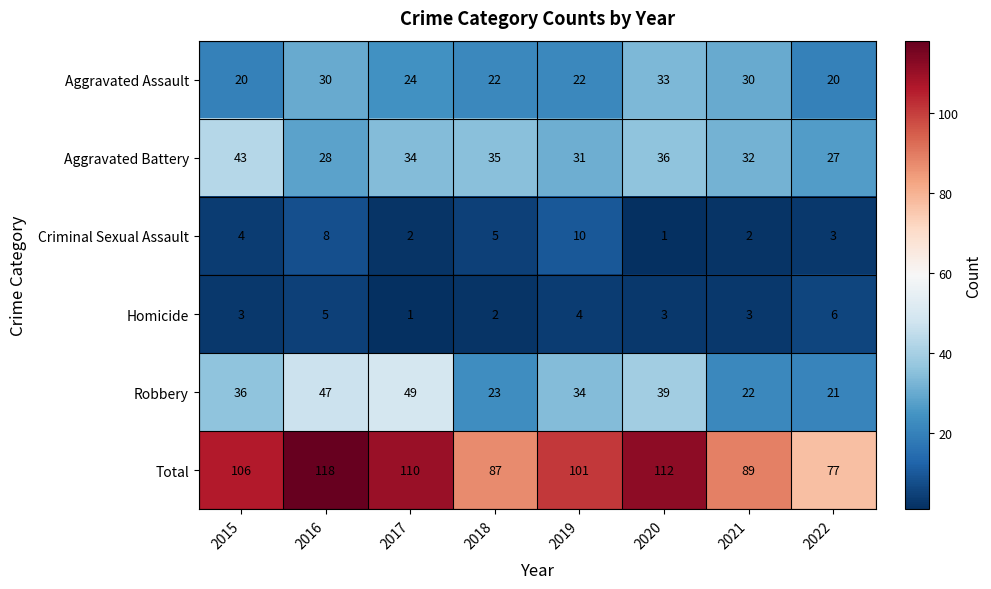

What is the minimum value shown in the chart?

1